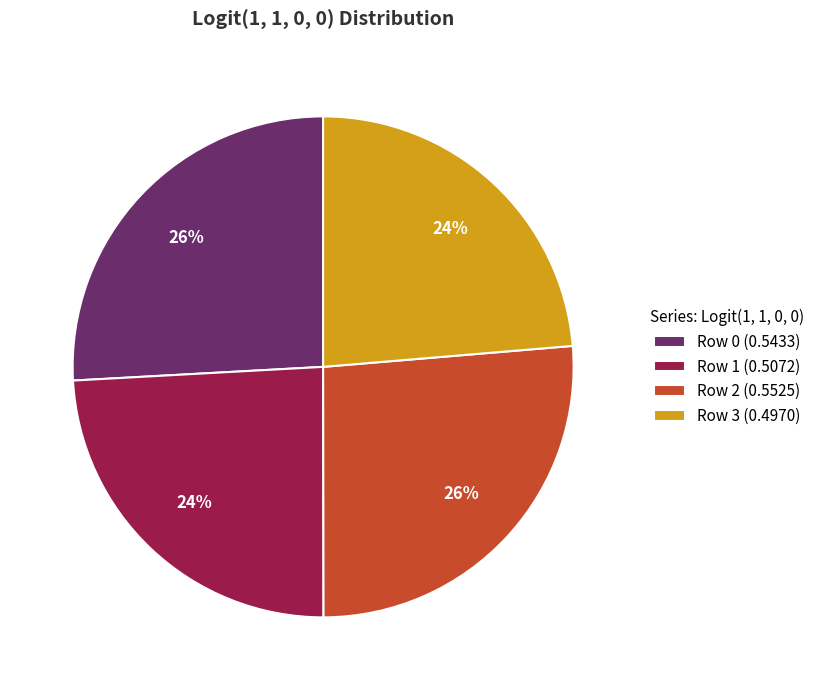

Between Row 0 and Row 3, which is larger?

Row 0